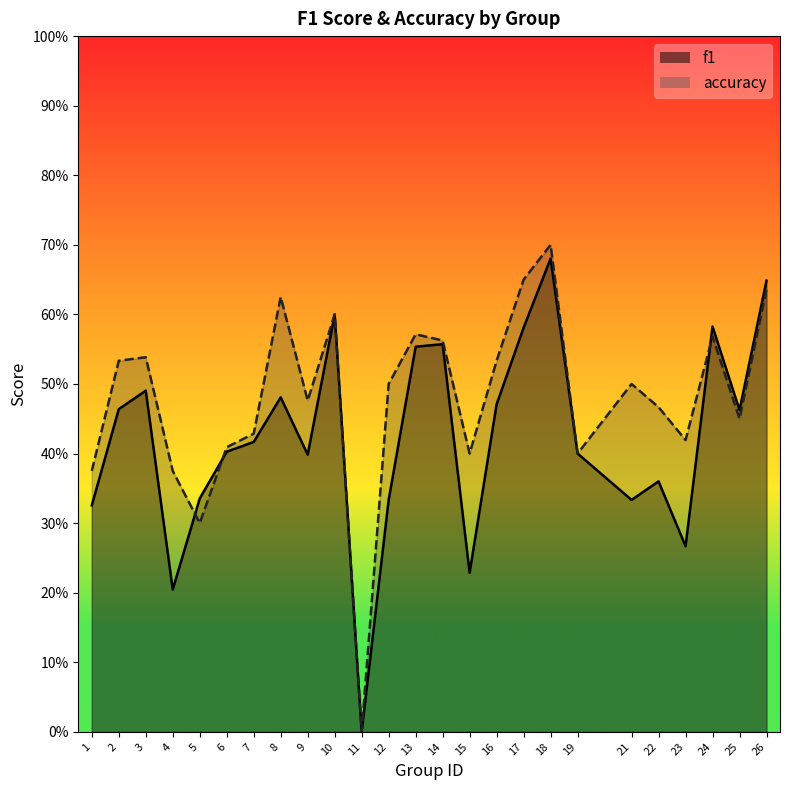

How many f1 values are between 0 and 1?

25